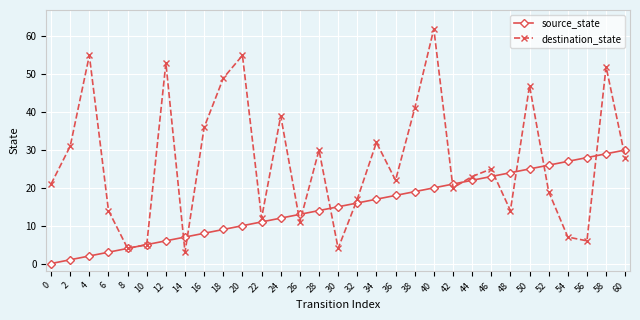

Count the number of categories in the chart.

31